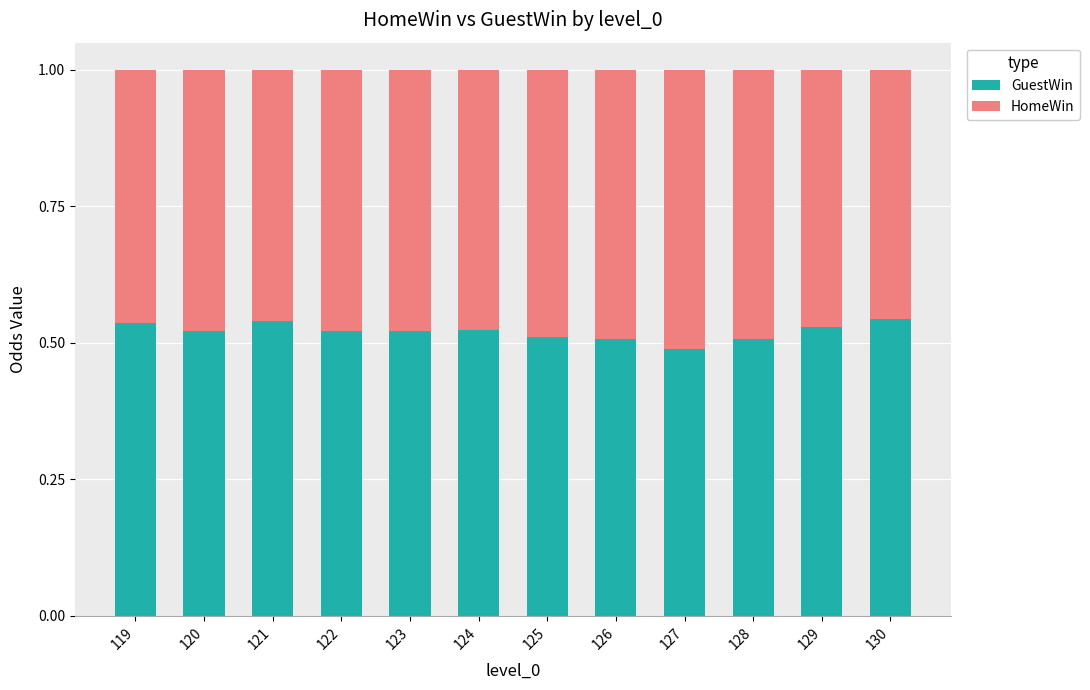

Count the GuestWin values in the range 0 to 1.

12